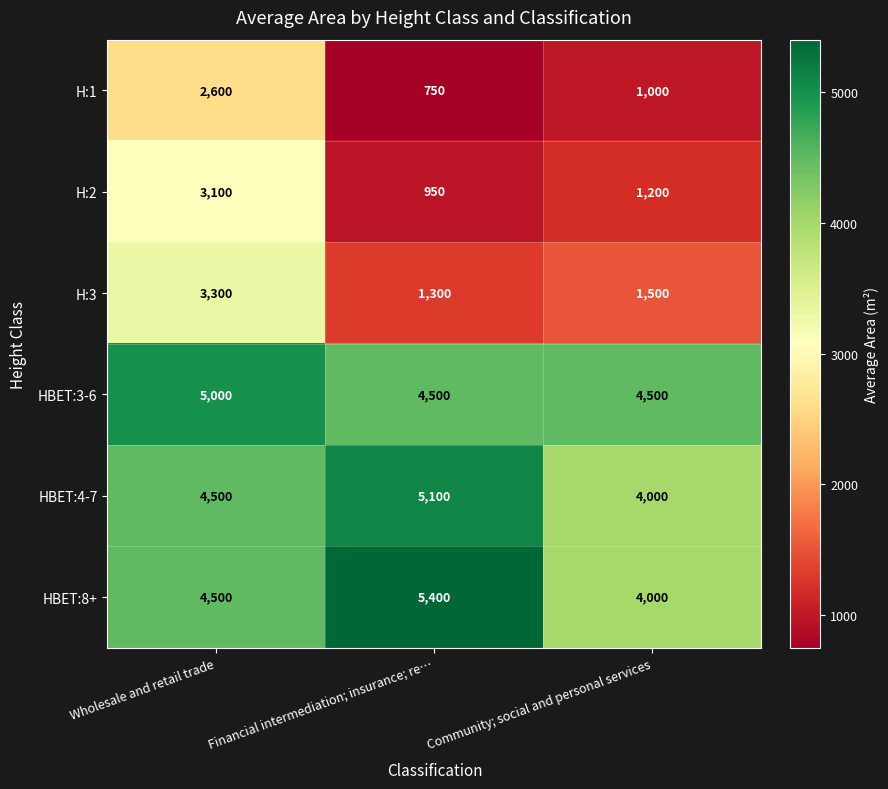

Between Wholesale and retail trade and Community; social and personal services, which series saw the biggest shift?

H:2